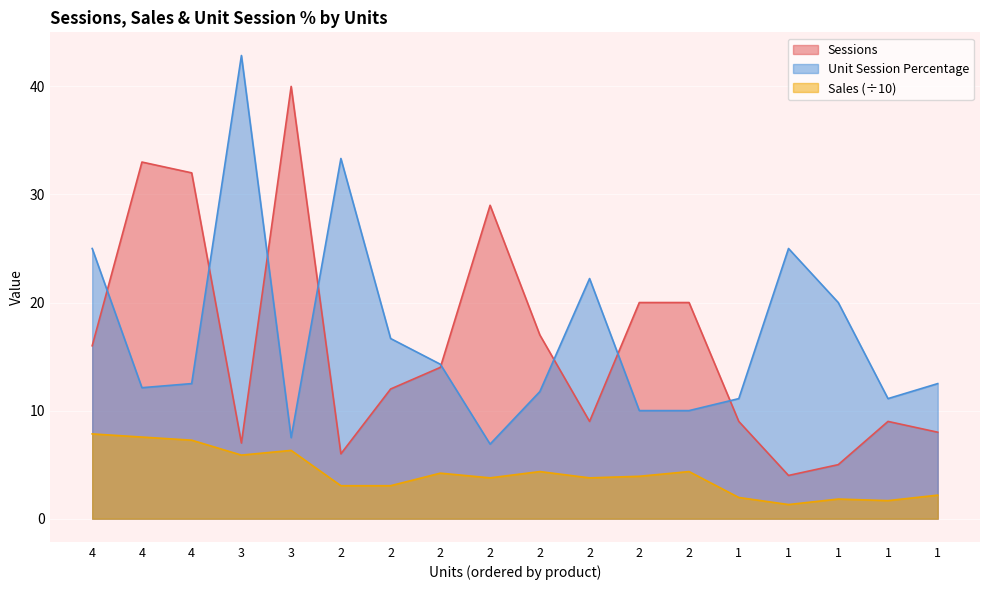

Where is Unit Session Percentage nearest to the value 24?

4